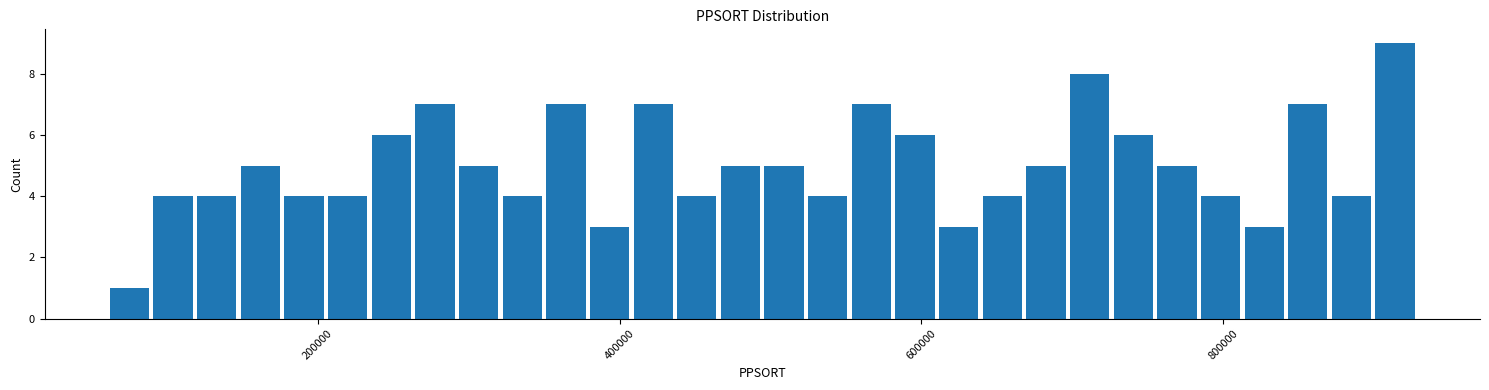

Around what value on the x-axis is the tallest bar? Give the approximate position of its centre, as read against the axis.

920000